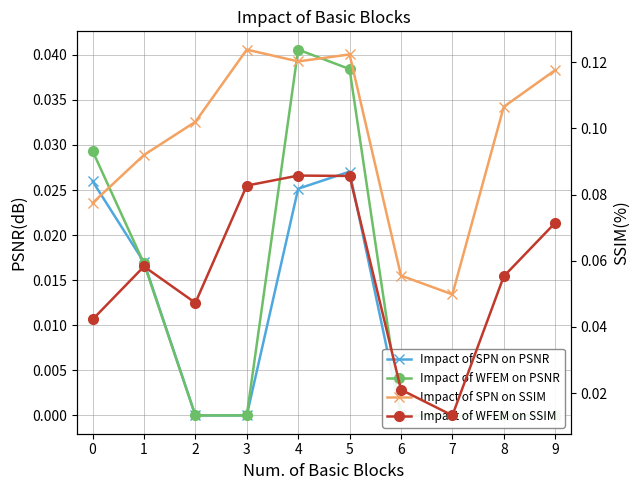

True or false: Impact of WFEM on SSIM and Impact of SPN on PSNR cross at least once.

False